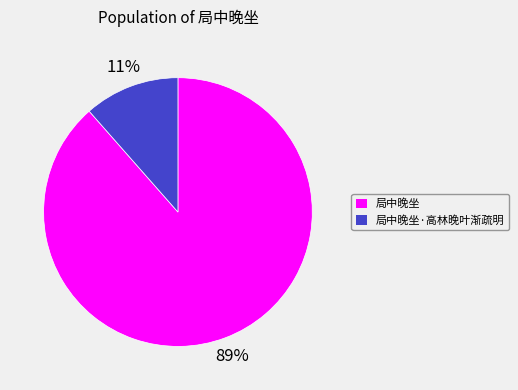

To the nearest percent, what is the combined percentage of 局中晚坐·高林晚叶渐疏明 and 局中晚坐?

100%